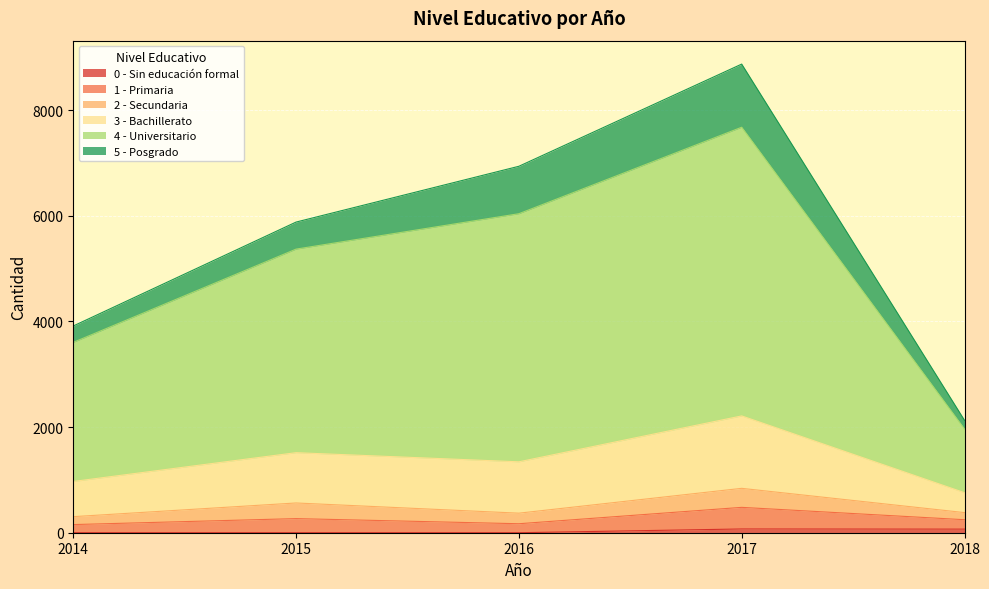

At which category is the sum across all series the highest?

2017